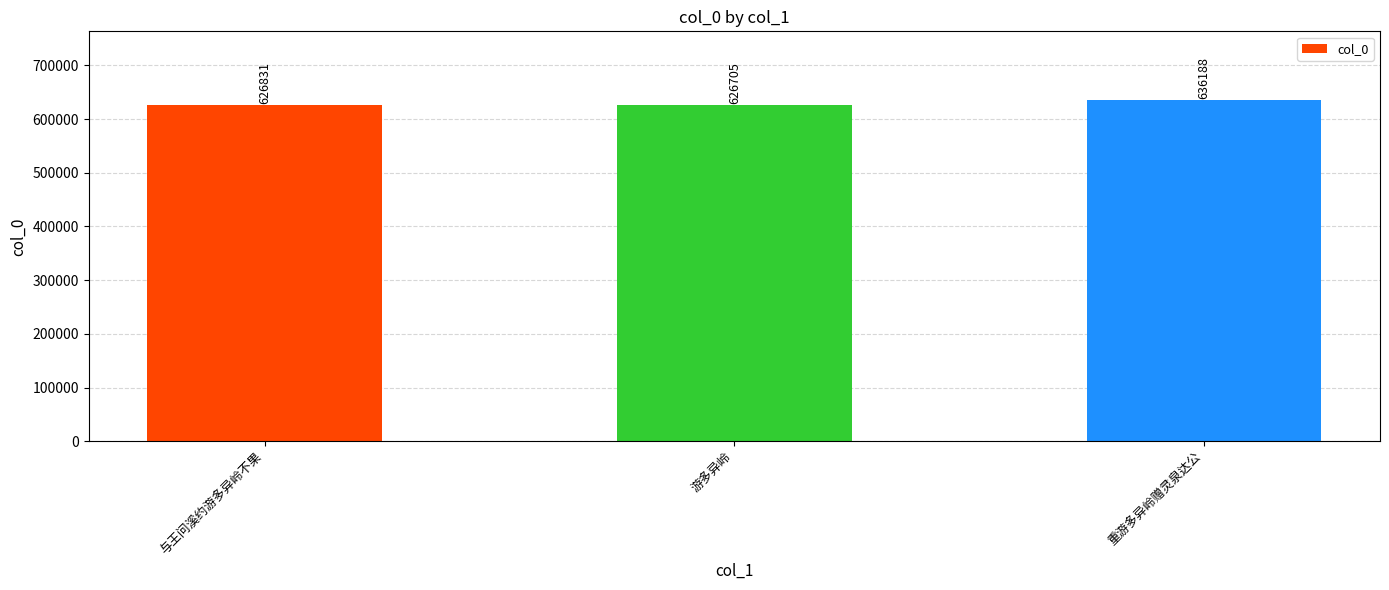

True or false: the data shows 1062259 at 游多异岭.

False